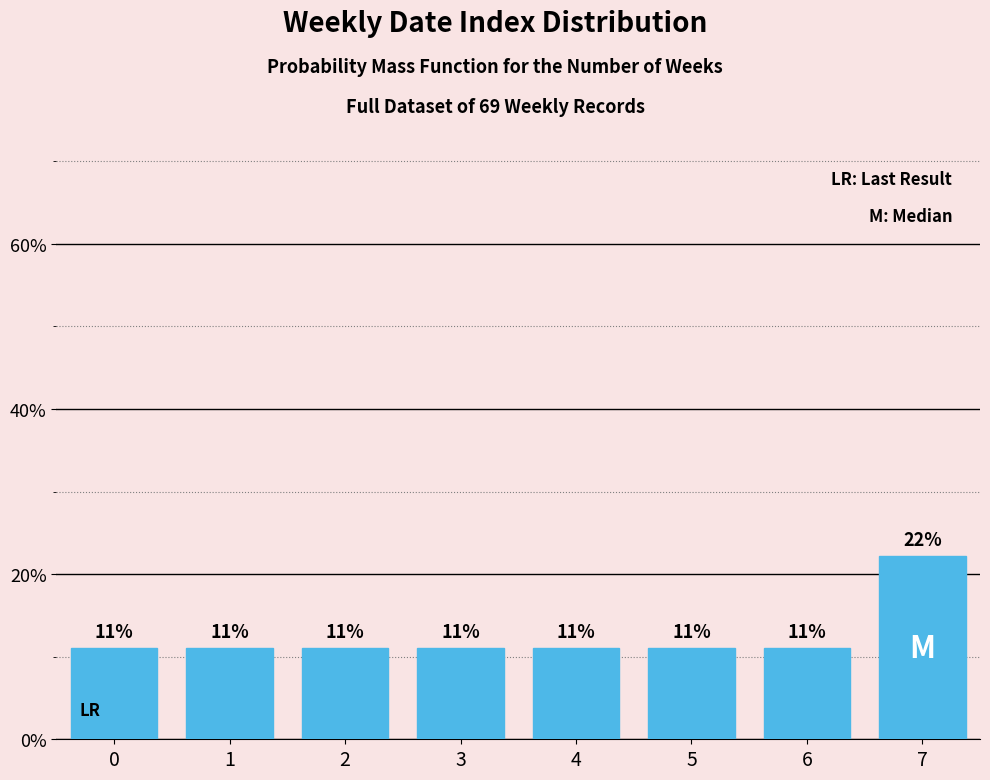

Are the bars horizontal?

No